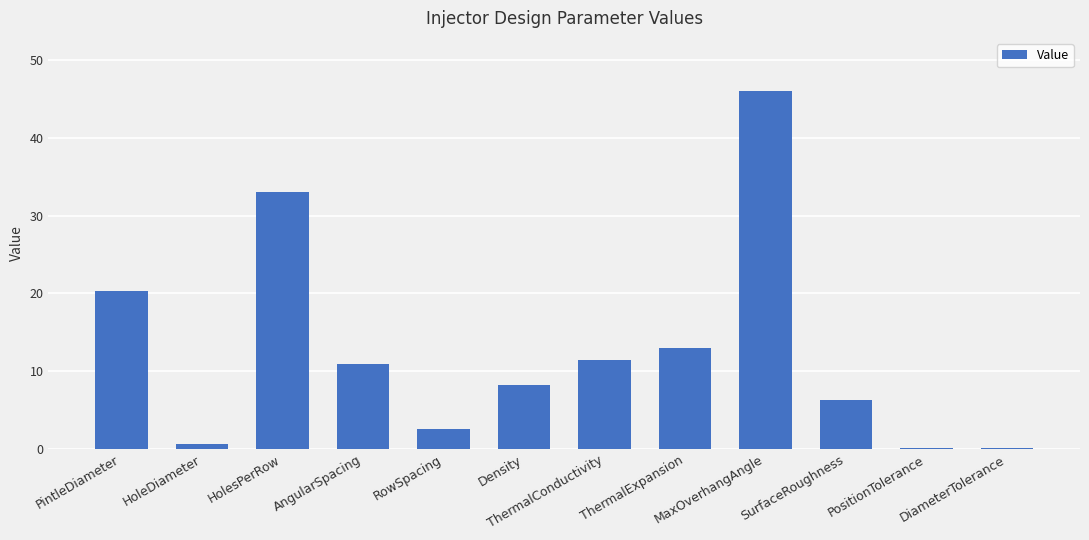

Which label corresponds to the largest value in the chart?

MaxOverhangAngle